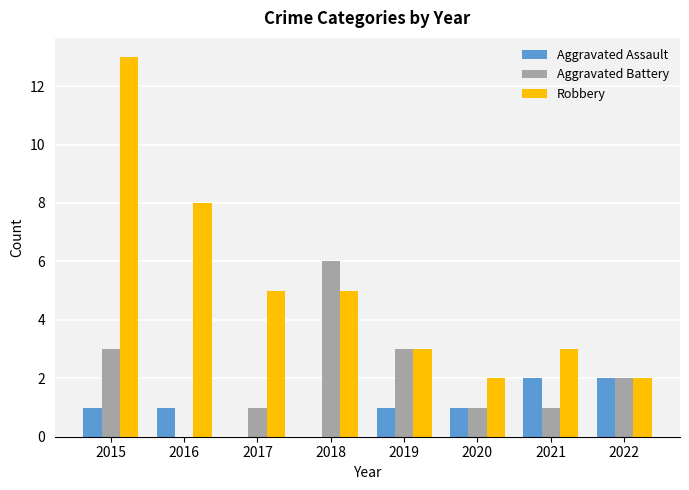

What is the highest value of the Aggravated Battery series?

6